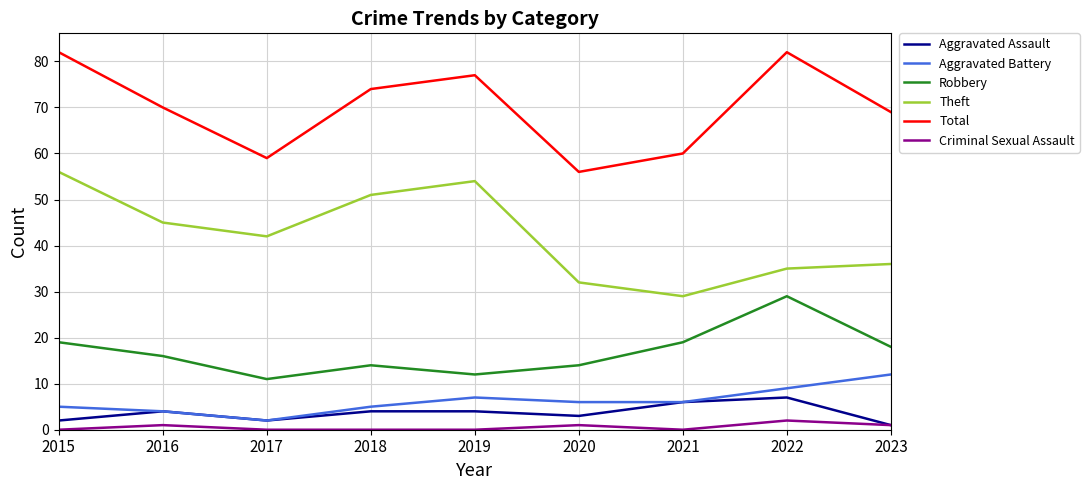

What is the sum of all Aggravated Assault values?

33